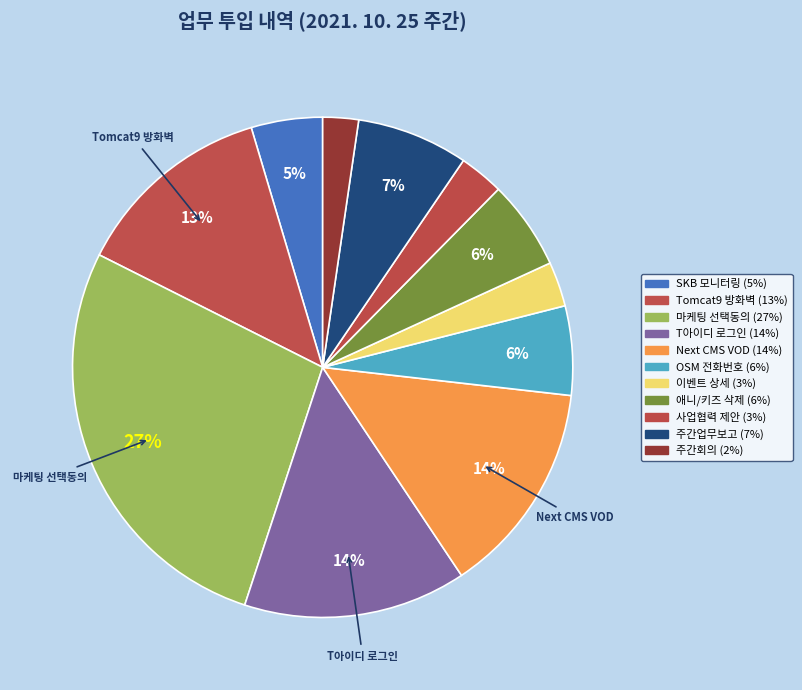

What percentage do 주간업무보고 and 이벤트 상세 together represent?

10.1%